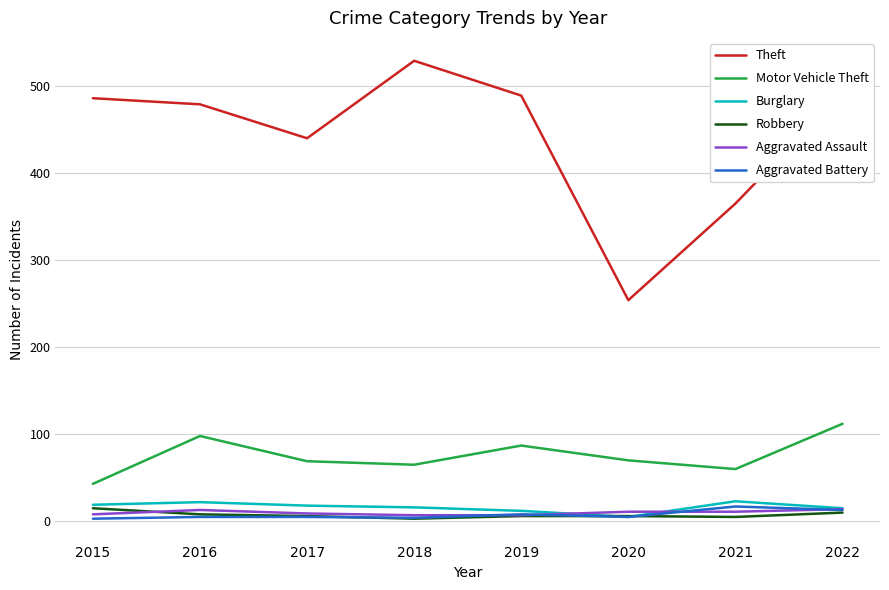

At which category does Theft reach its first local valley?

2017